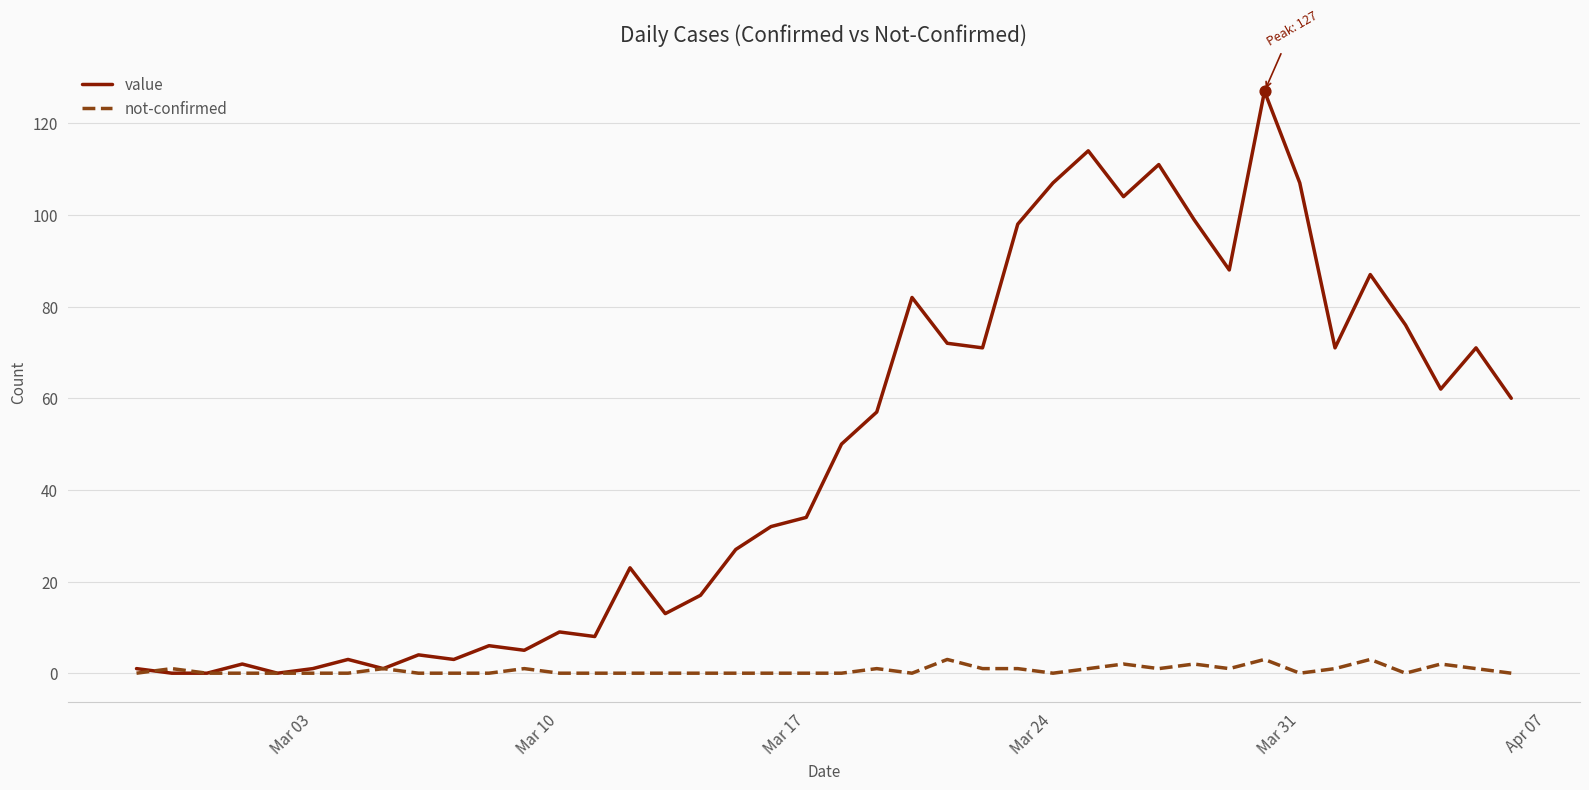

What is the maximum value shown in the chart?

127